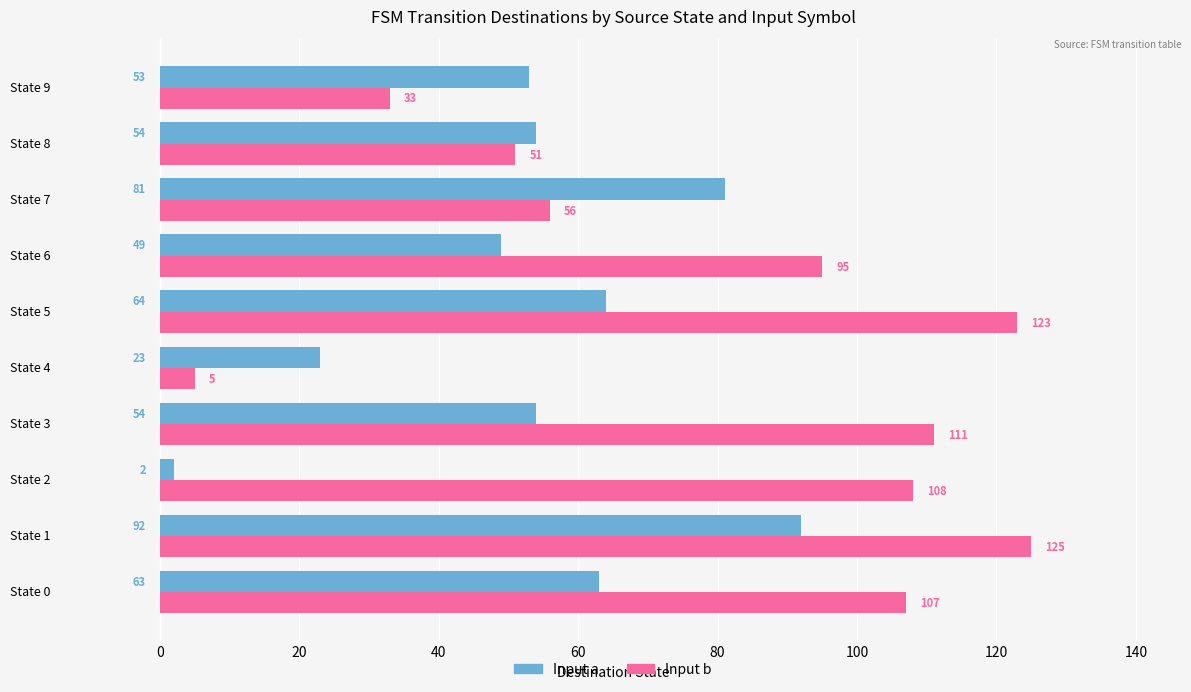

What is the total value across all series at State 4?

28